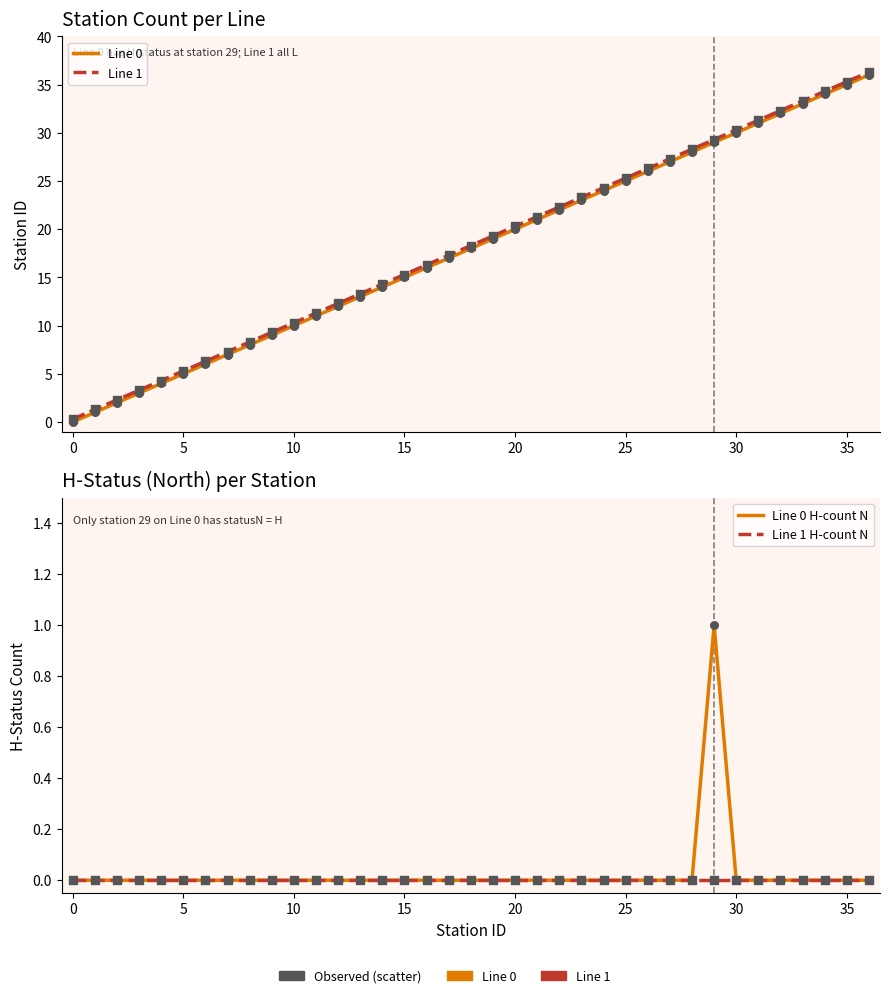

Which series contains the highest Y value?

Line 1